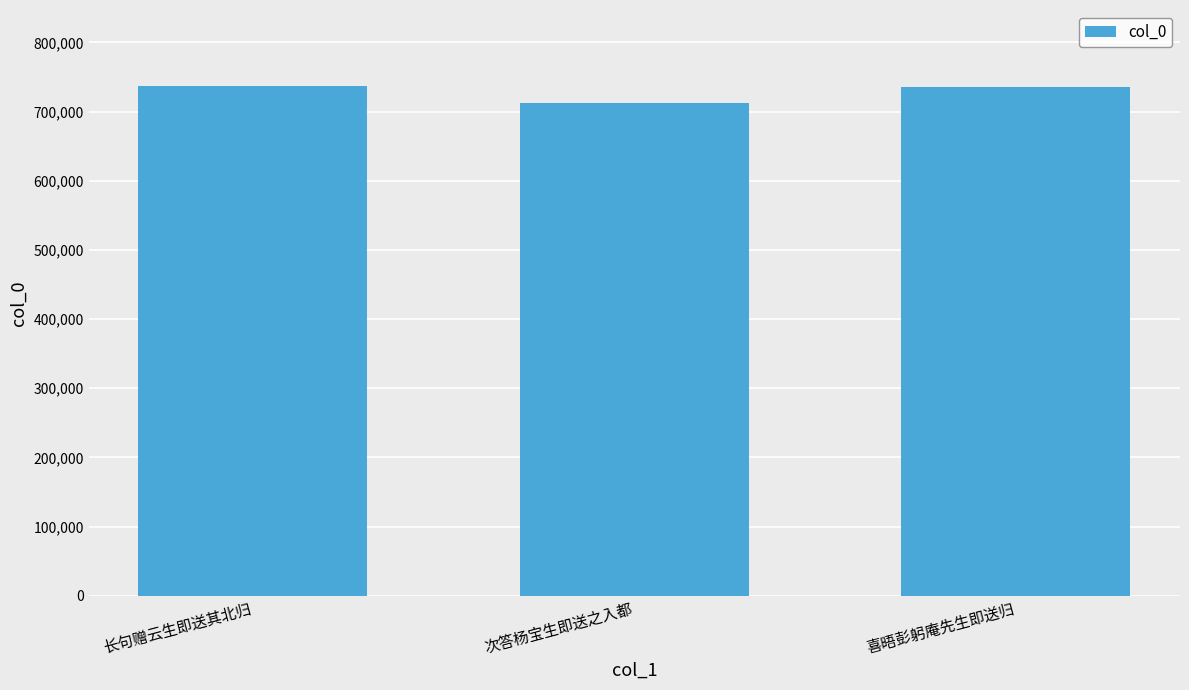

Count the number of data series in this chart.

1